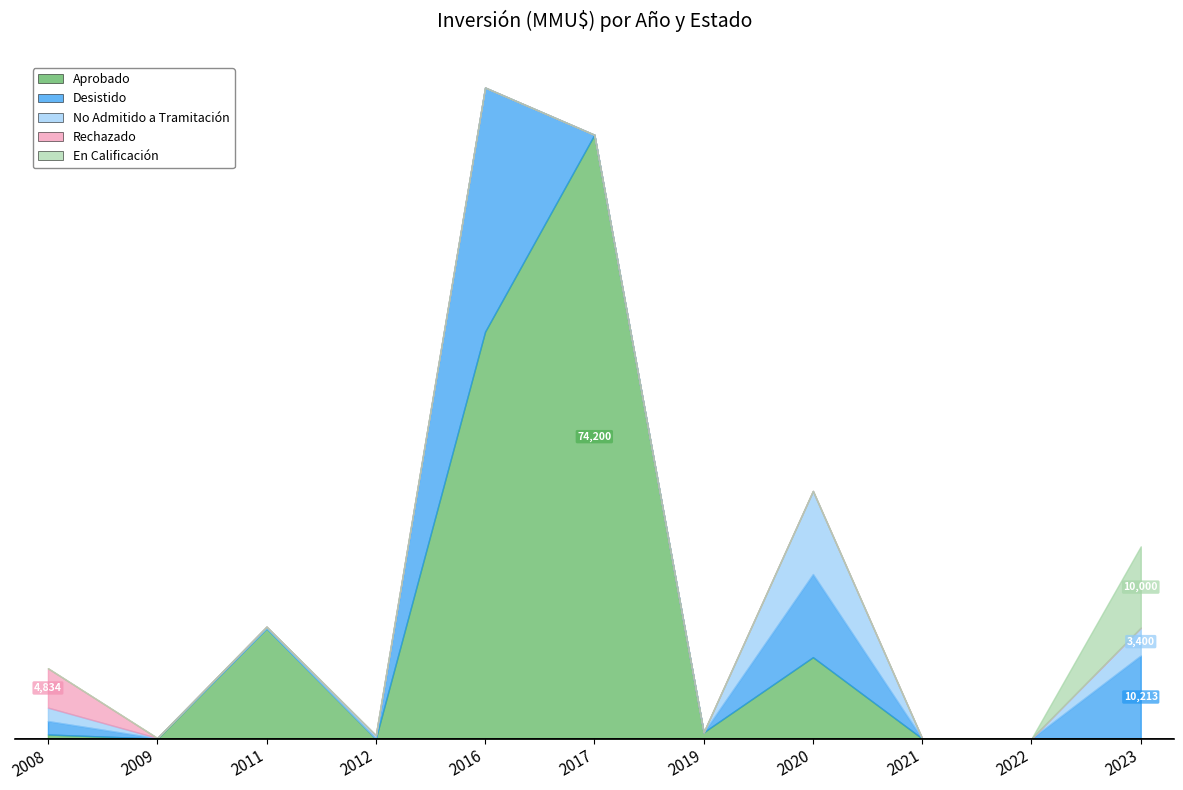

What value does the Aprobado series have at 2008, to the nearest 10?

500